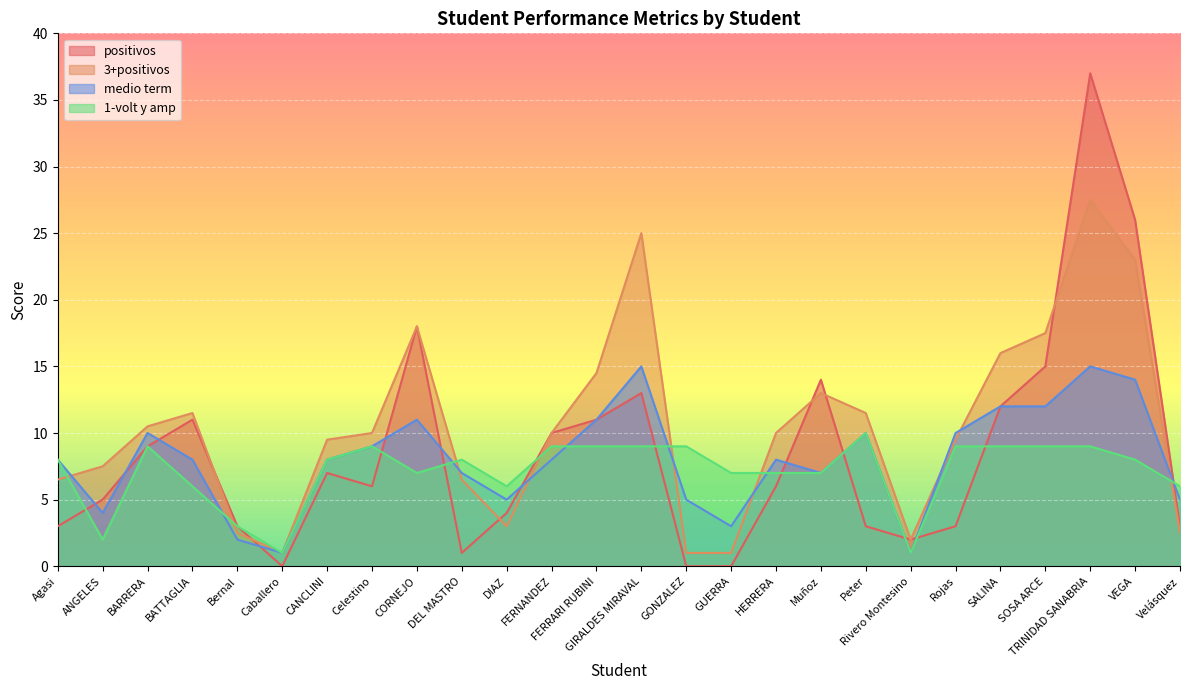

Between Rivero Montesino and Peter, which is larger?

Peter